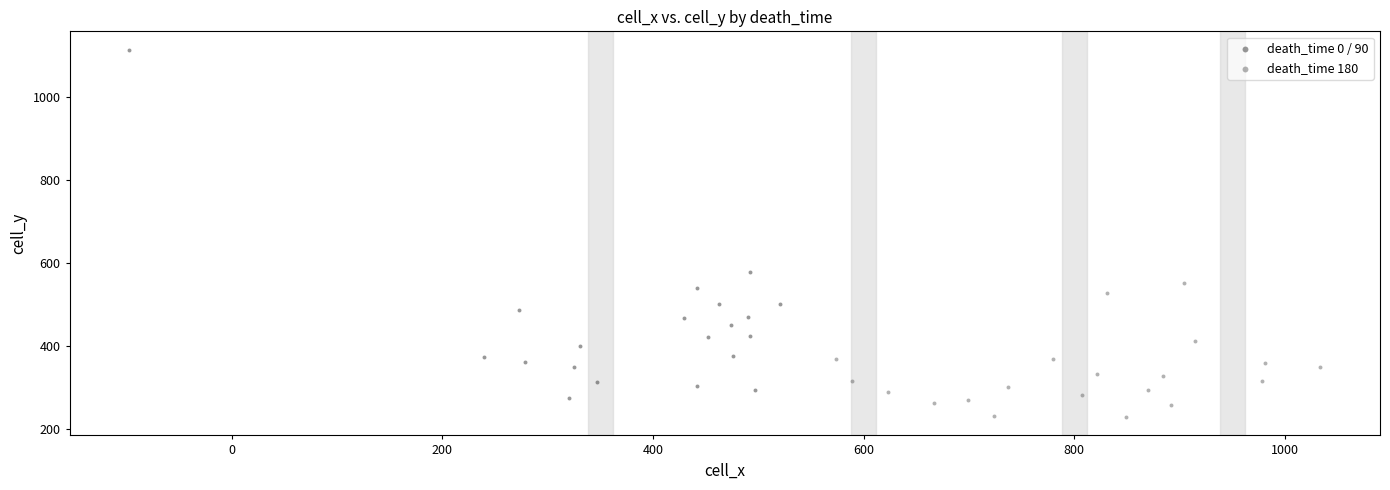

Which series contains the highest Y value?

death_time 0 / 90